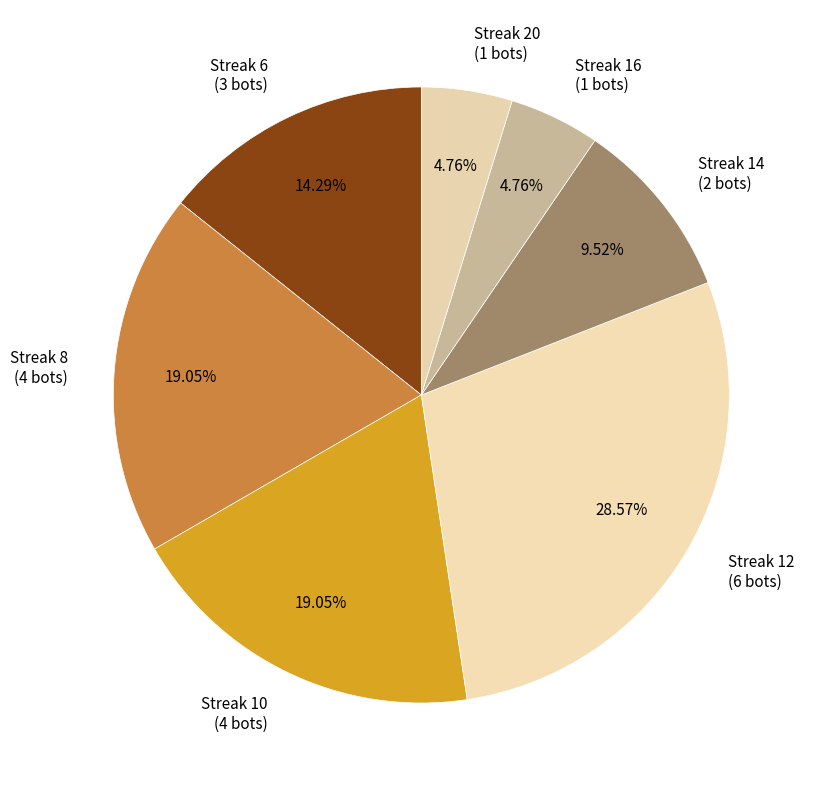

How many segments does this pie chart have?

7